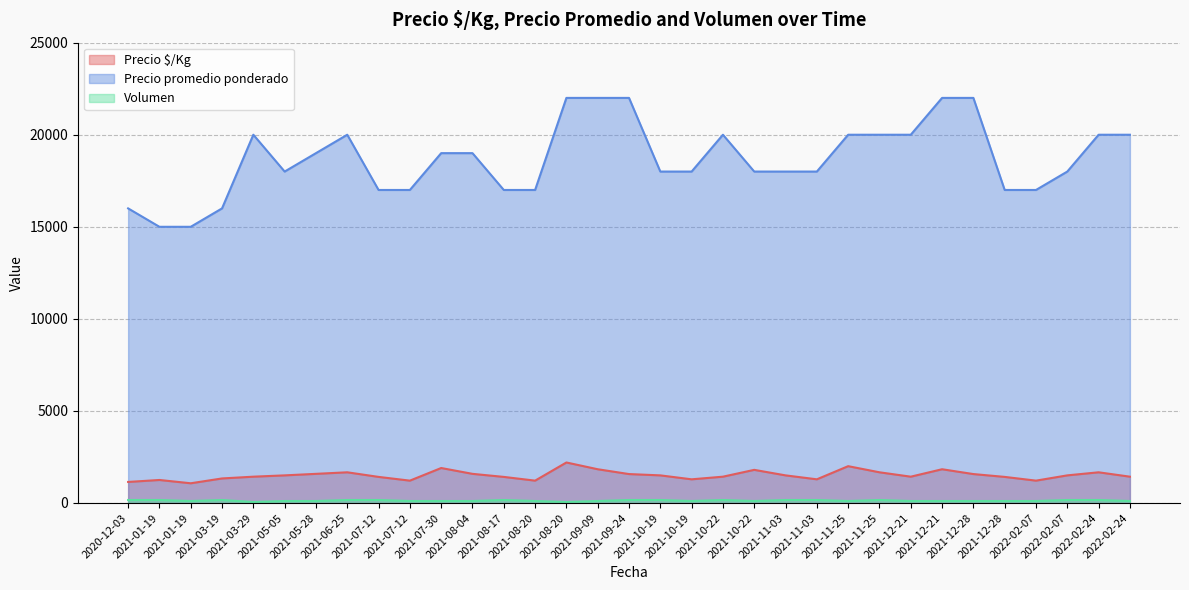

Is it true that Precio promedio ponderado equals 33512 at 2021-08-20?

False